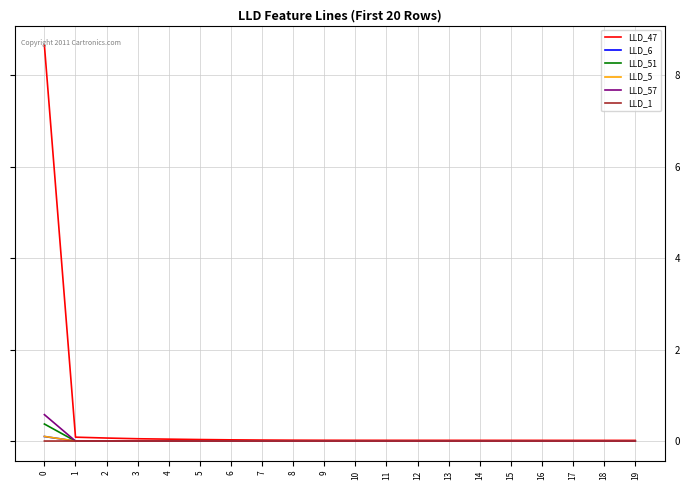

The value of LLD_51 at 19 is 0.0. True or false?

True